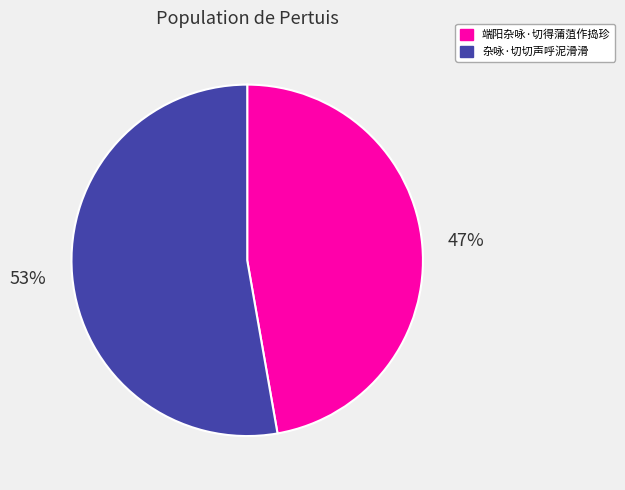

How many segments does this pie chart have?

2